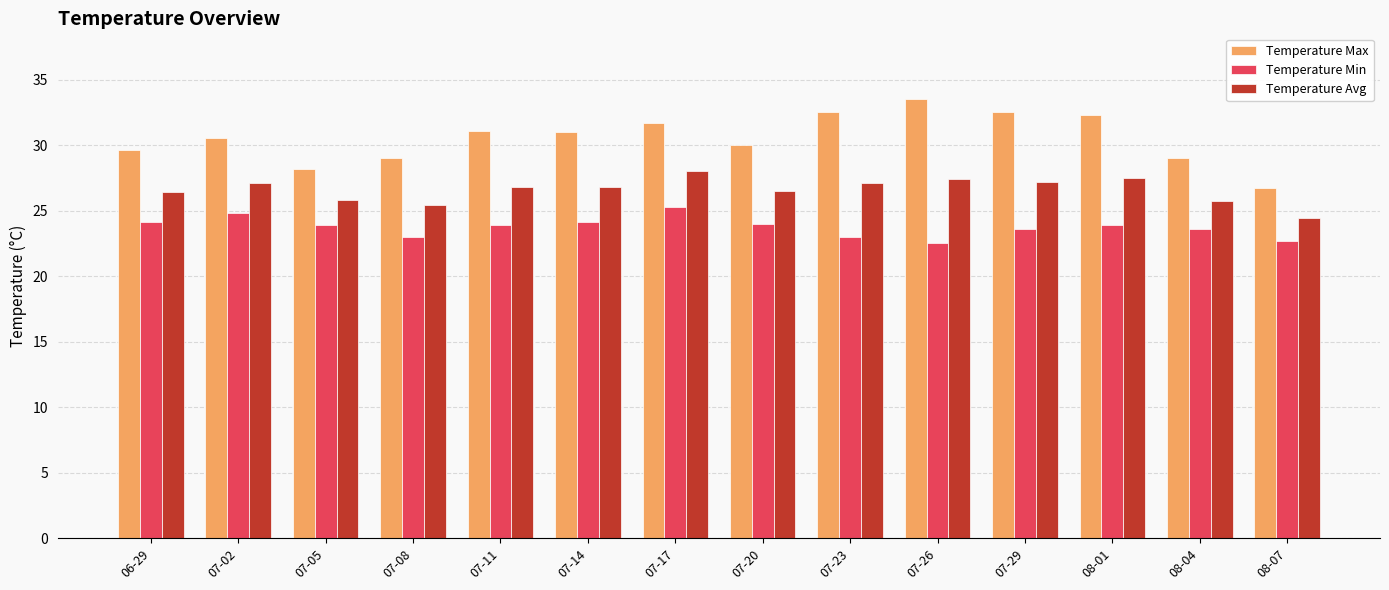

Does the chart contain stacked bars?

No